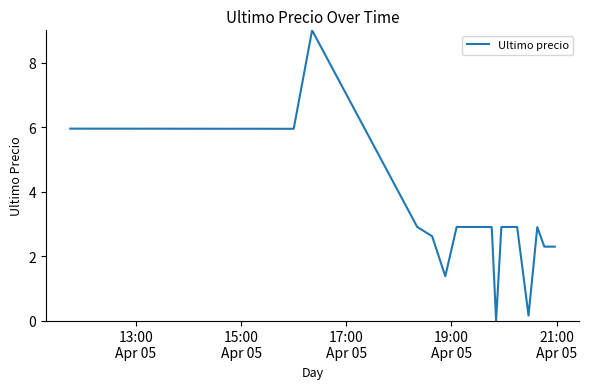

What is the difference between the maximum and minimum values?

9.0